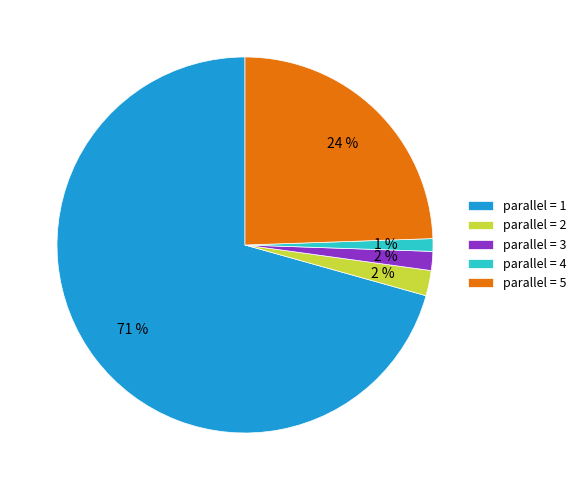

Which slice is the largest?

parallel = 1